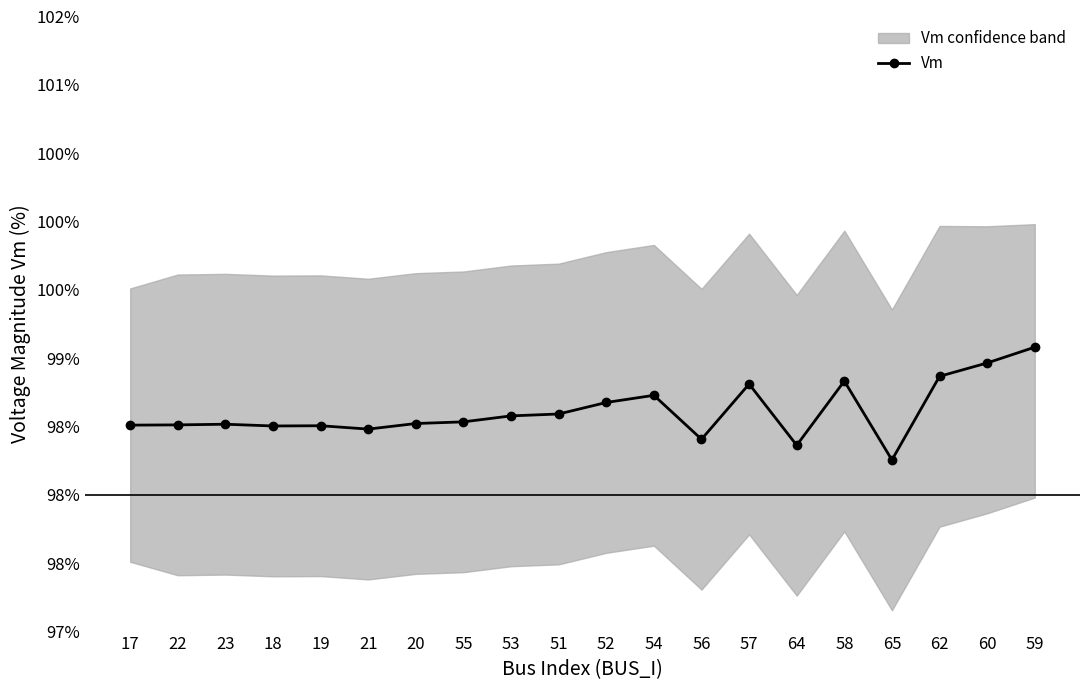

At which category does the chart reach its peak across all series?

59